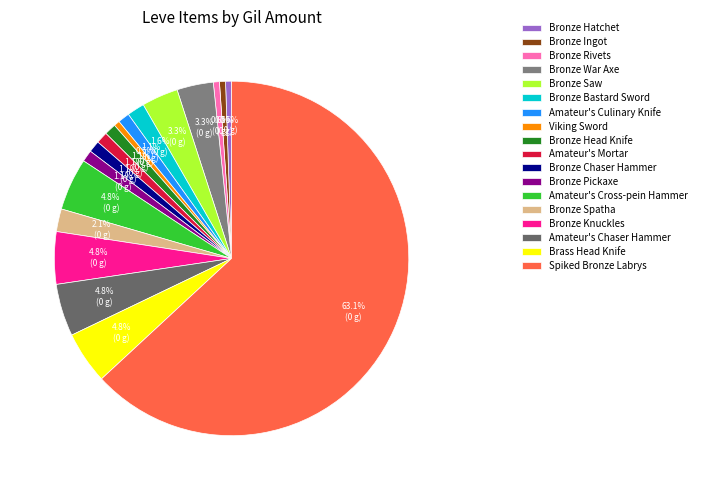

Which has a higher value, Bronze Hatchet or Bronze War Axe?

Bronze War Axe